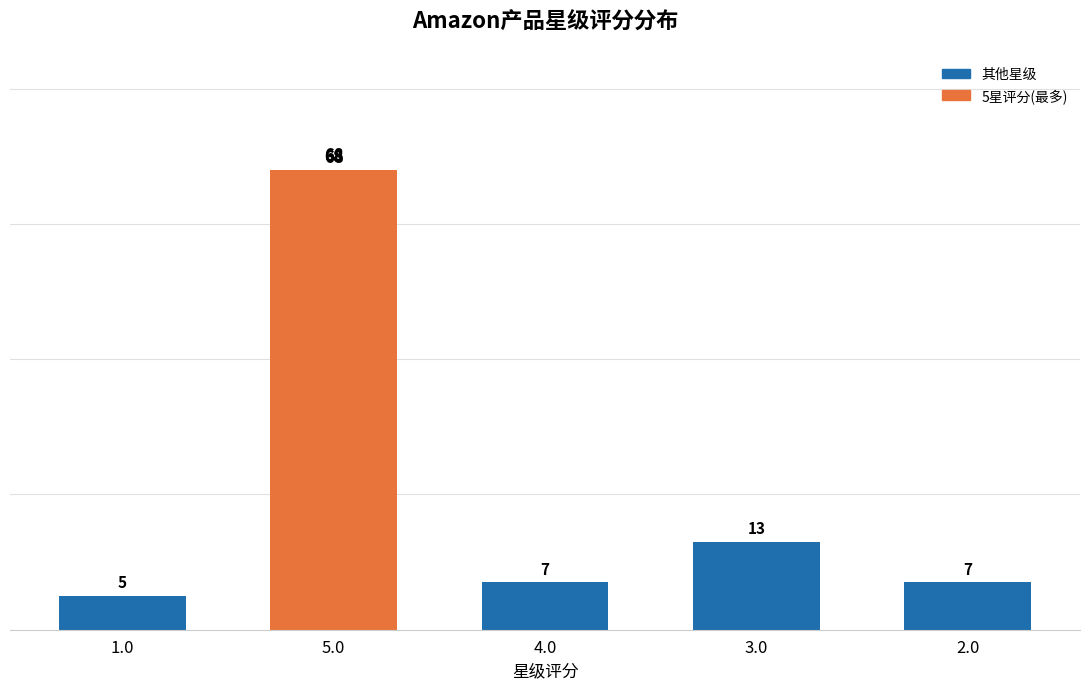

Count the number of categories in the chart.

5